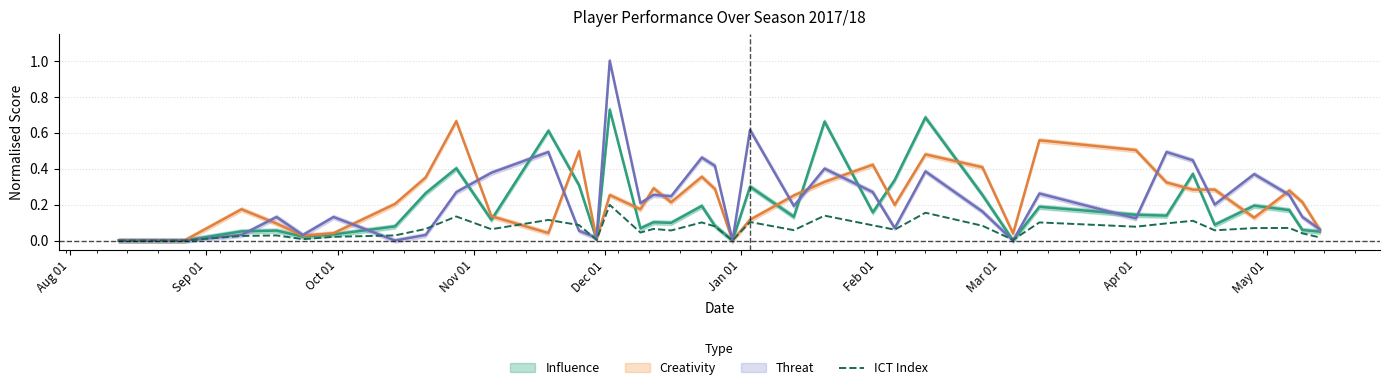

Reading right to left, extract all data points from this chart.

0.0	0.0	0.1	0.1	0.1	0.1	0.1	0.1	0.1	0.0	0.1	0.2	0.1	0.1	0.1	0.1	0.1	0.0	0.1	0.1	0.1	0.1	0.0	0.2	0.0	0.1	0.1	0.1	0.1	0.1	0.0	0.0	0.0	0.0	0.0	0.0	0.0	0.0